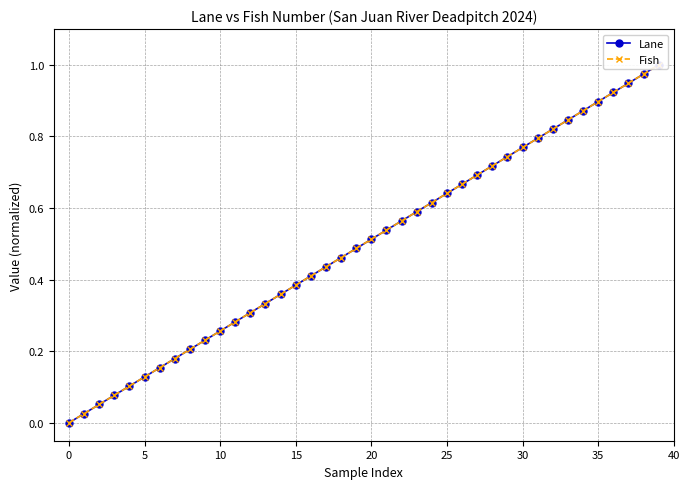

True or false: Fish and Lane cross at least once.

False